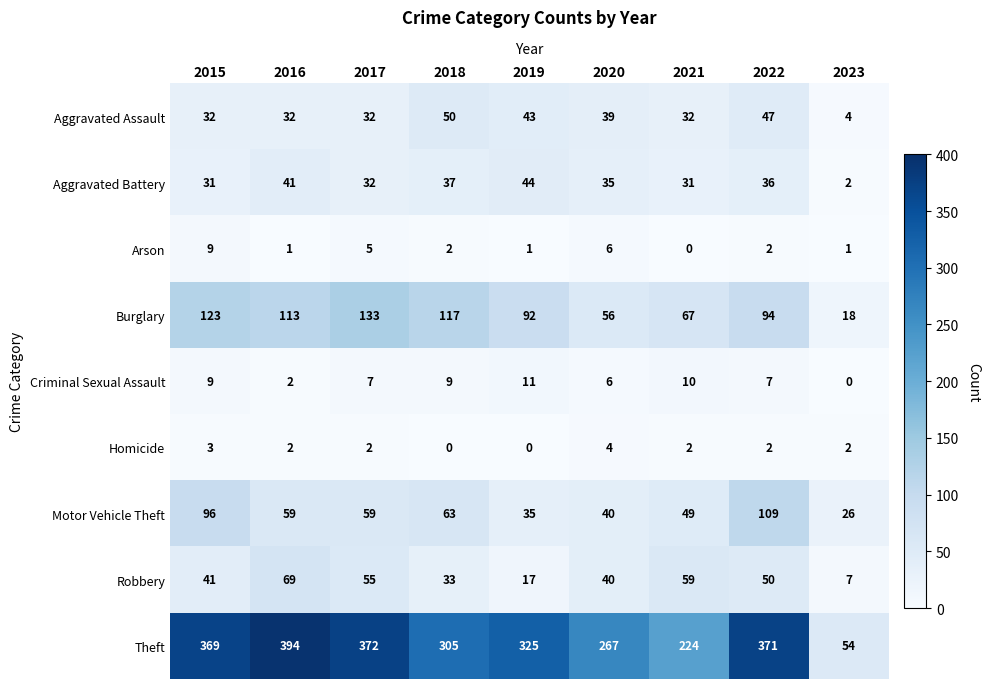

At how many categories does at least one series exceed 16?

9